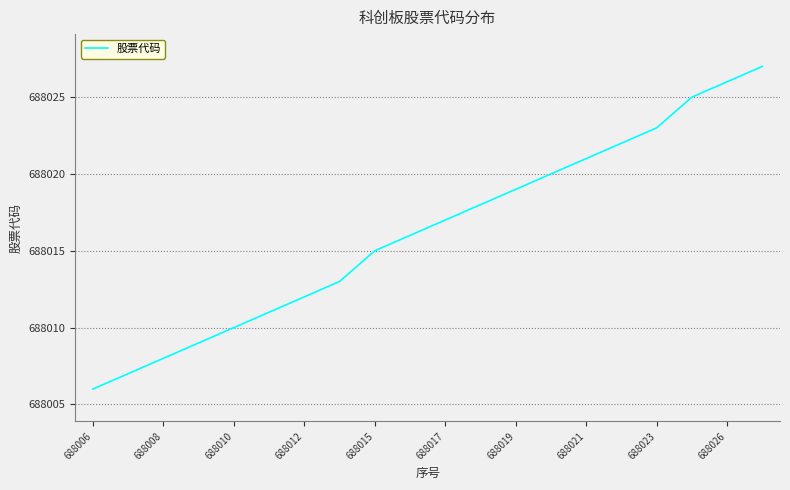

What is the smallest value displayed?

688006